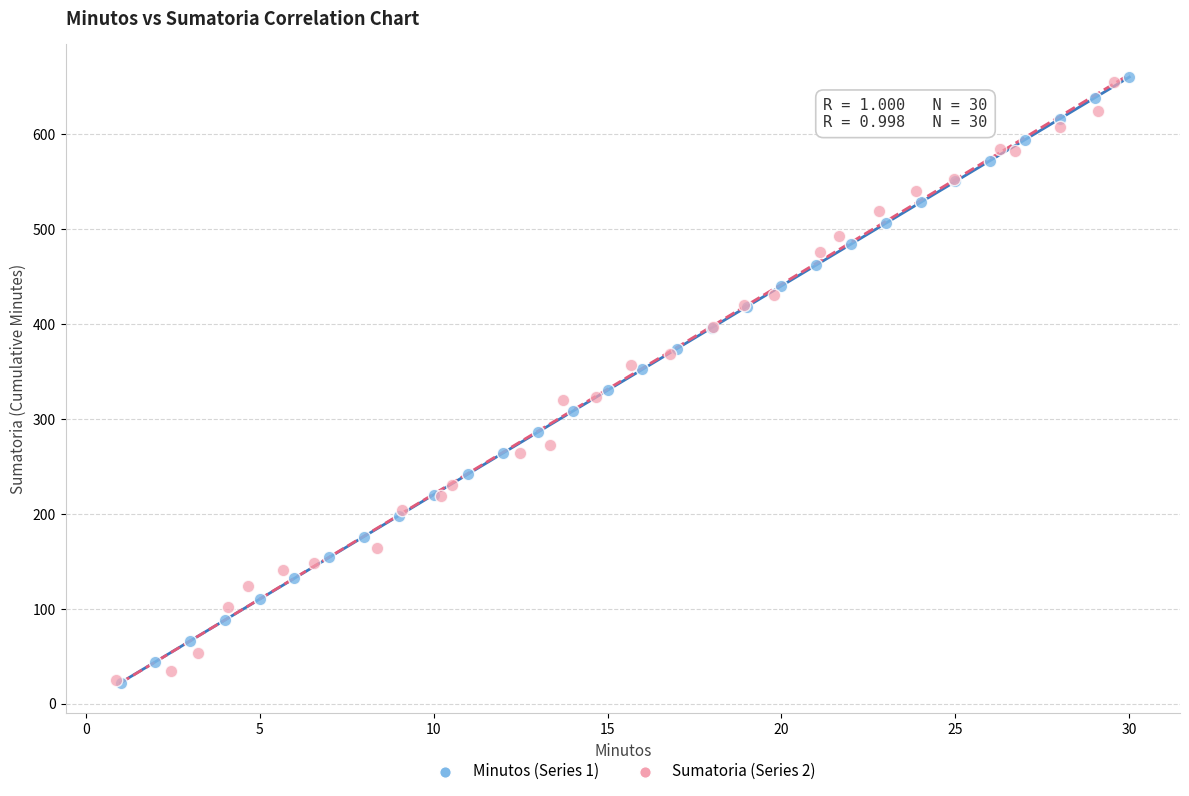

Which series has the widest spread of Y values?

Minutos (Series 1)